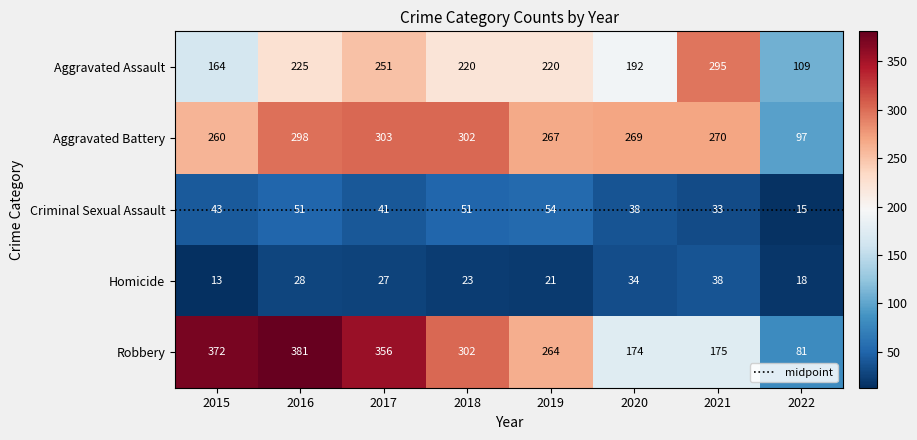

Which series has the largest total across all categories?

Robbery